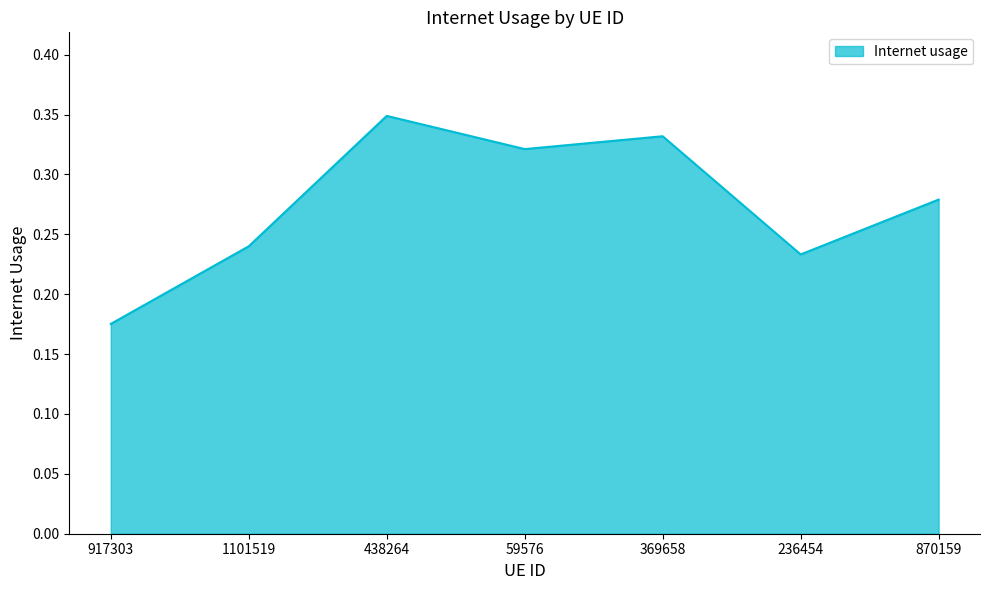

The value at 438264 is 0.1. True or false?

False